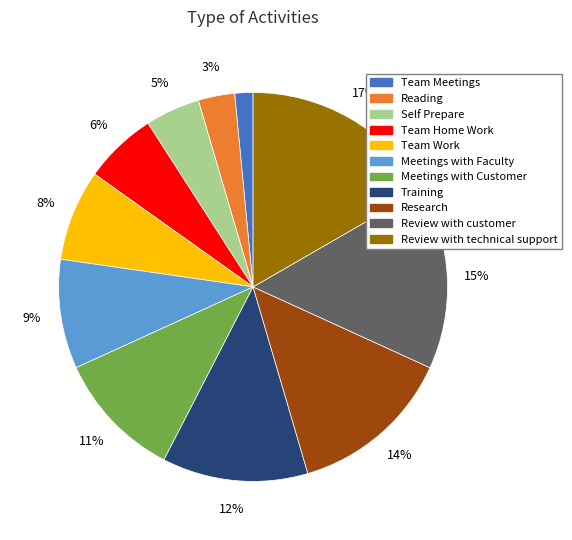

To the nearest percent, what is the average slice percentage?

9%